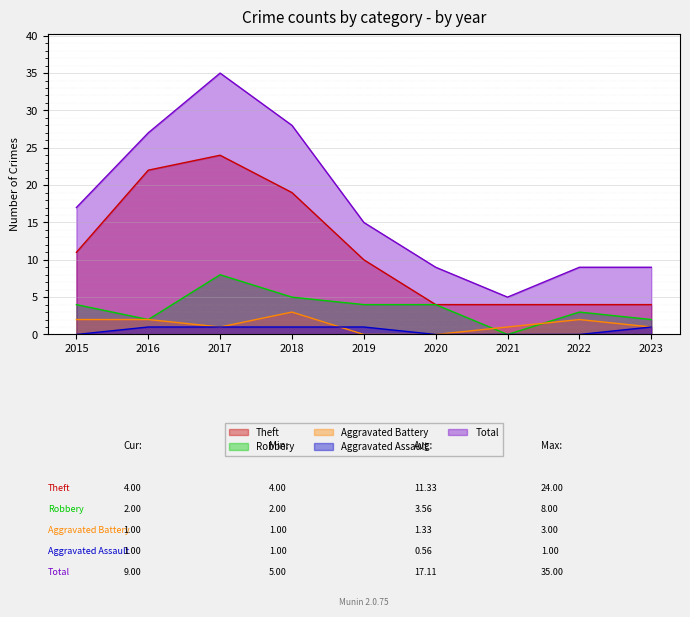

How many data points in Robbery are above 4?

2